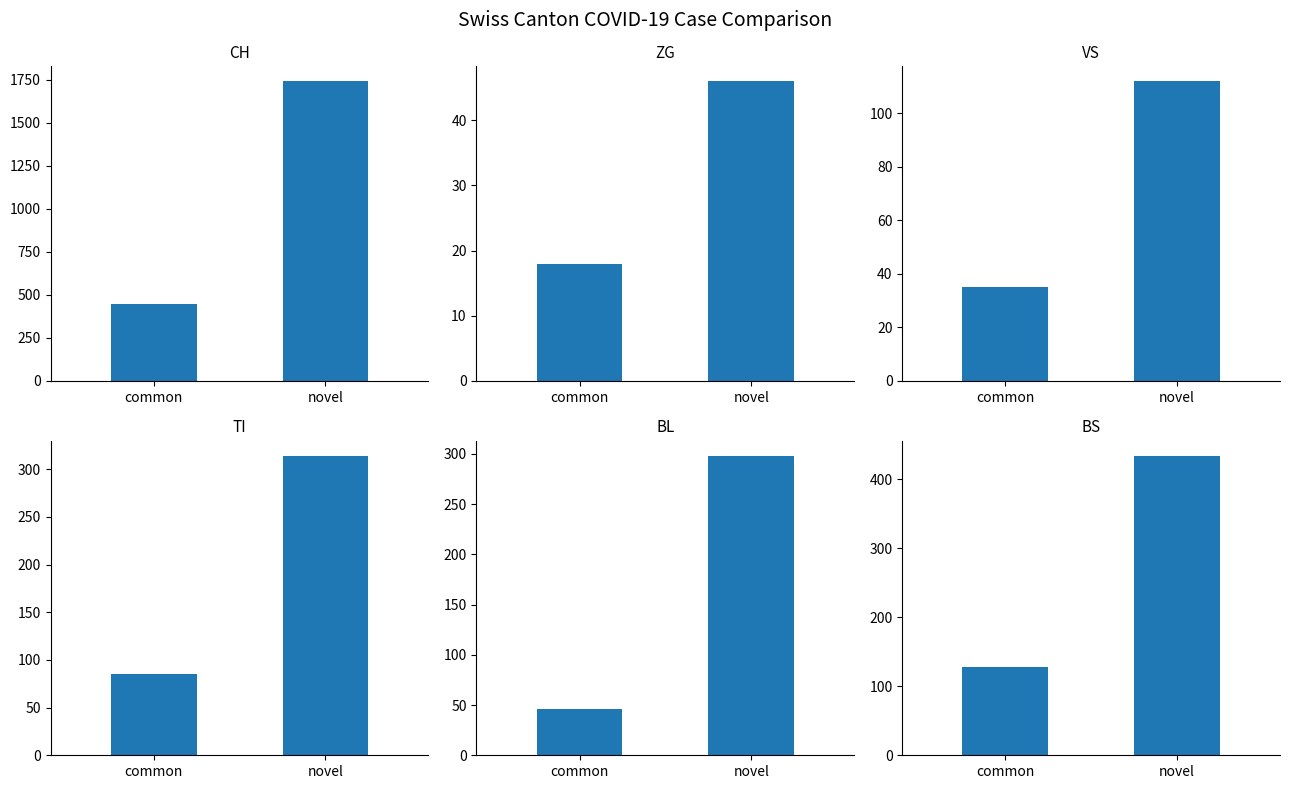

The TI series shows 314 at novel. True or false?

True